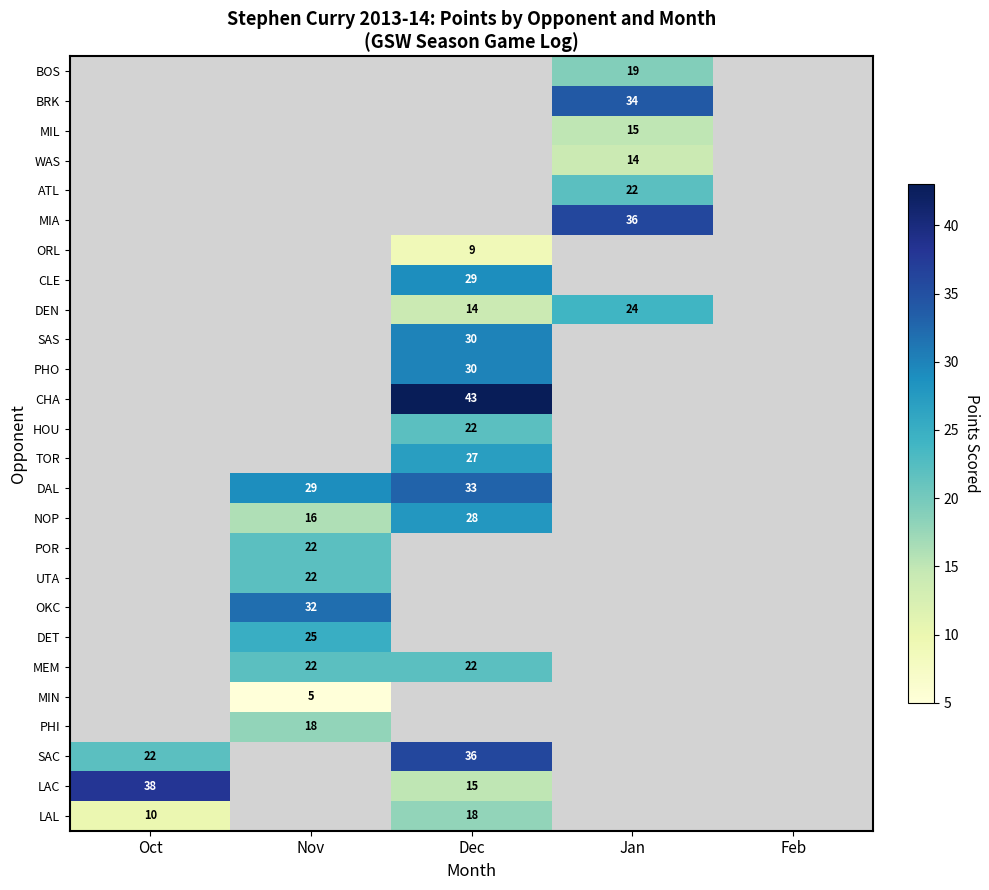

The MIA series shows 19 at Jan. True or false?

False